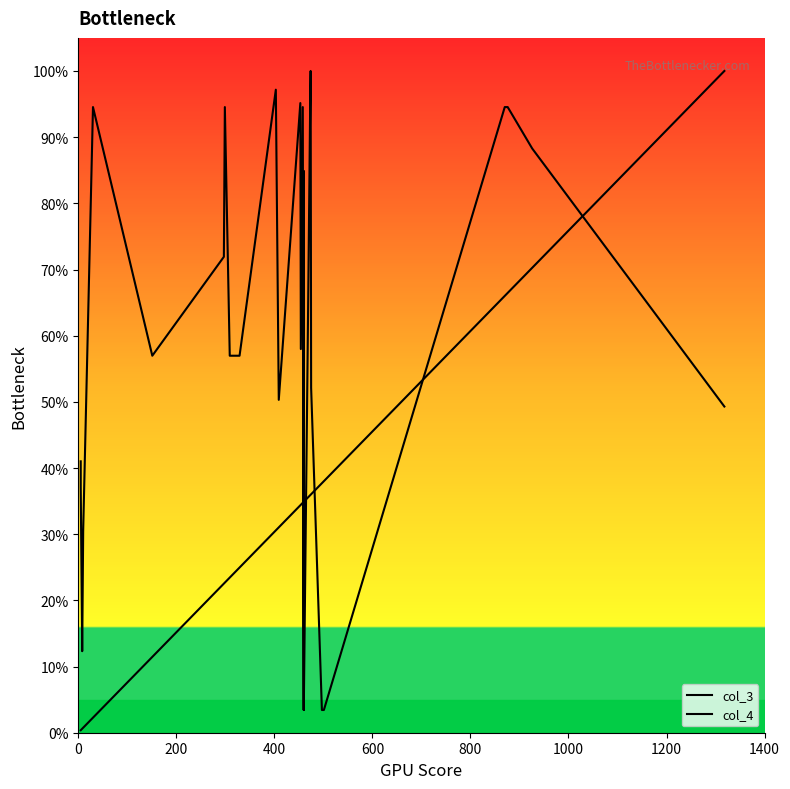

What is the difference between the maximum and second lowest values in the col_3 series?

99.6